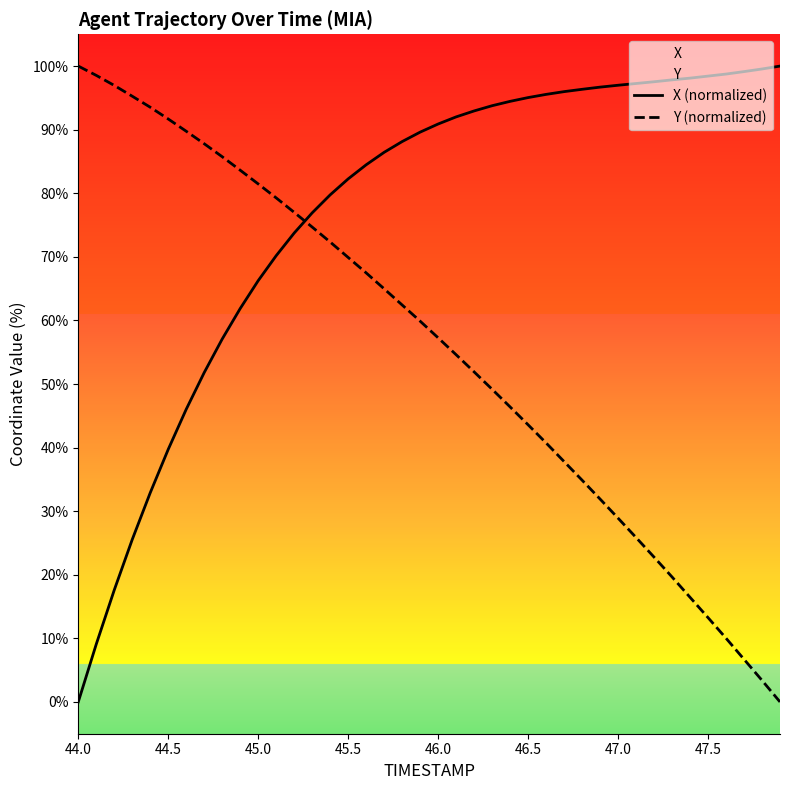

Rank the series by their maximum value, from lowest to highest.

X (normalized), Y (normalized)